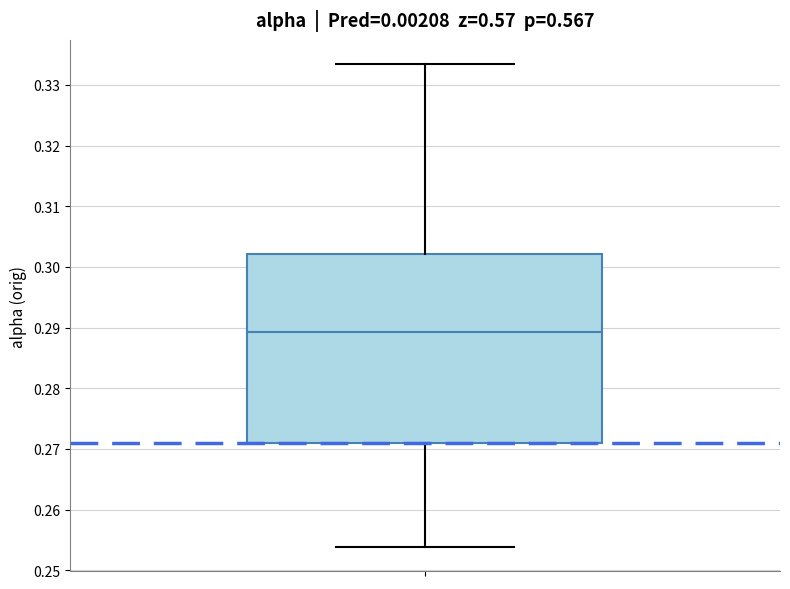

Read this box plot against the y-axis: the position of the median line, the range covered by the box, and the ends of both whiskers. The values are not printed on the chart, so give them approximately, as read against the axis.

median 0.289, box 0.271 to 0.302, whiskers 0.254 to 0.333